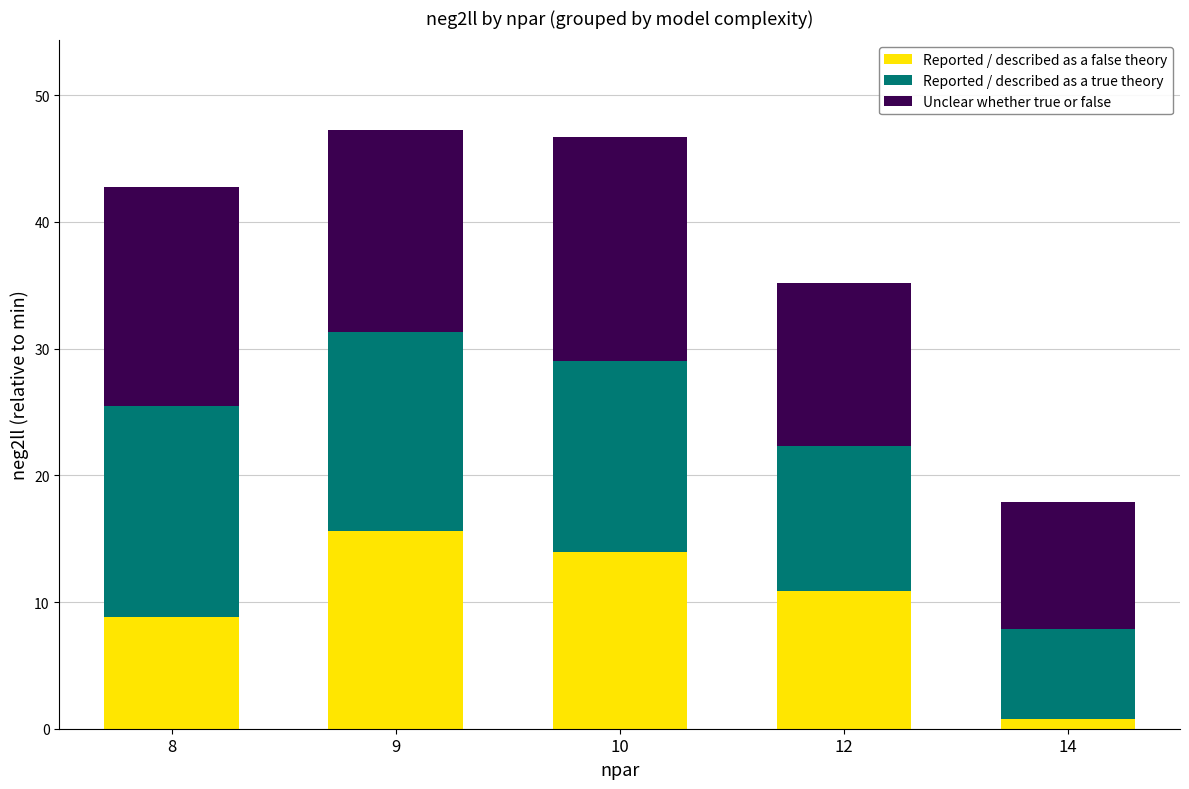

What is the difference between the Reported / described as a false theory values at 10 and 9?

1.6